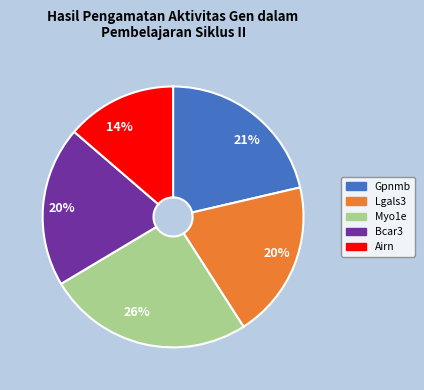

Count the number of slices in the pie.

5